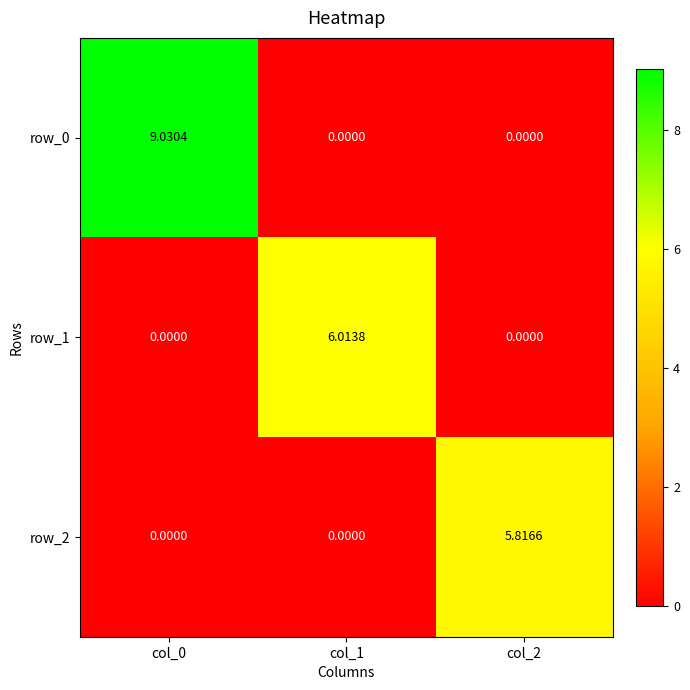

True or false: row_2 has a value of 5.8 at col_2.

True